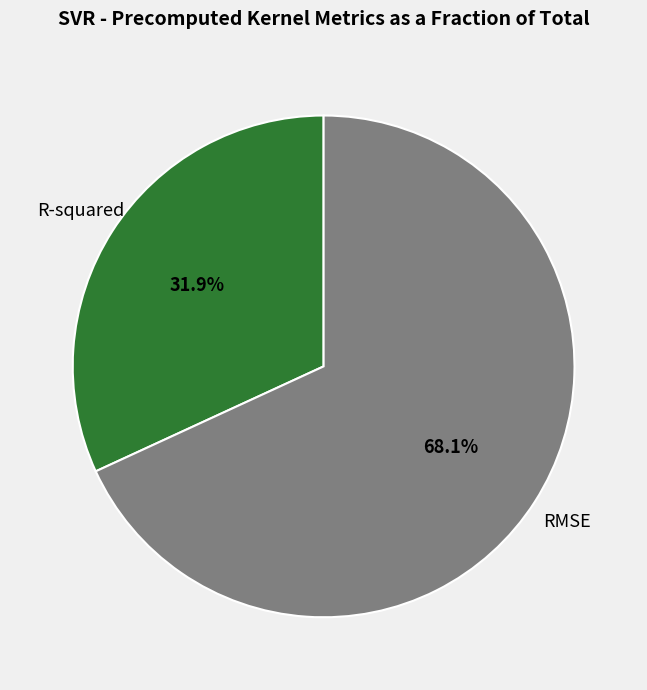

Rank the categories by value from lowest to highest.

R-squared, RMSE